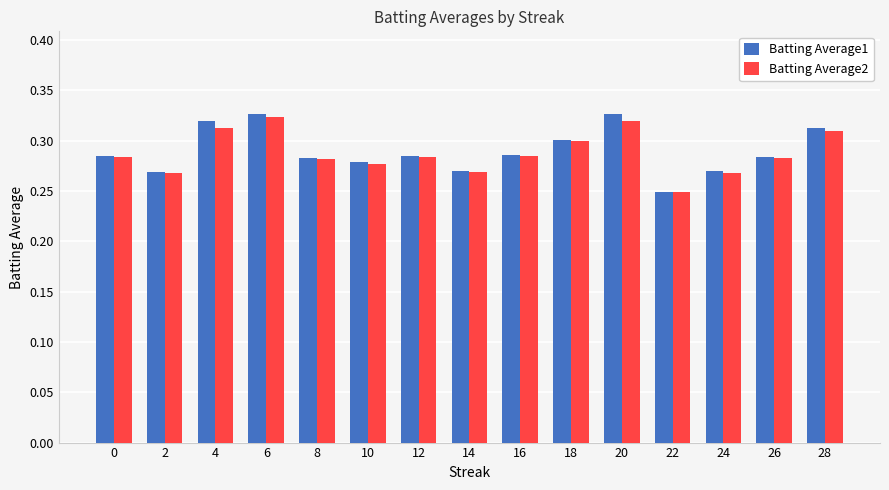

What are all the series names shown in the legend?

Batting Average1, Batting Average2